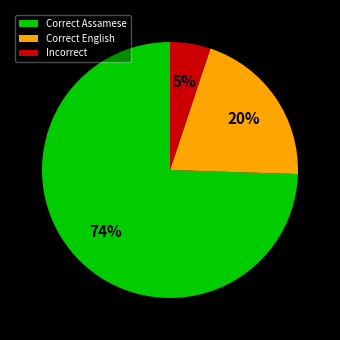

What is the ratio of the value at Correct English to the value at Incorrect?

4.0